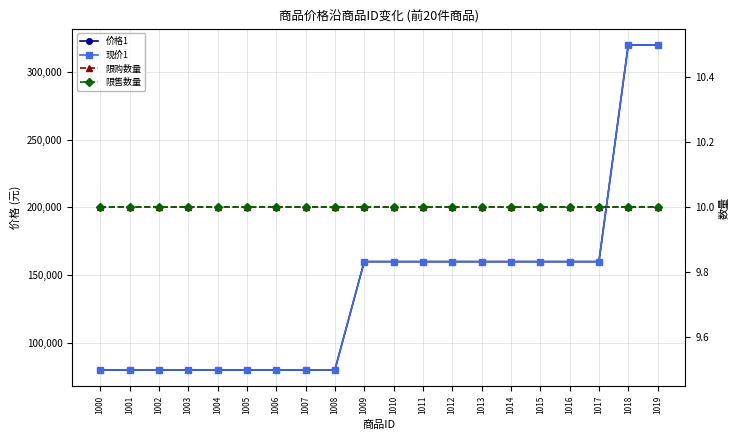

Reading left to right, what are all the values shown in this chart?

价格1: 80000	80000	80000	80000	80000	80000	80000	80000	80000	160000	160000	160000	160000	160000	160000	160000	160000	160000	320000	320000
现价1: 80000	80000	80000	80000	80000	80000	80000	80000	80000	160000	160000	160000	160000	160000	160000	160000	160000	160000	320000	320000
限购数量: 10	10	10	10	10	10	10	10	10	10	10	10	10	10	10	10	10	10	10	10
限售数量: 10	10	10	10	10	10	10	10	10	10	10	10	10	10	10	10	10	10	10	10